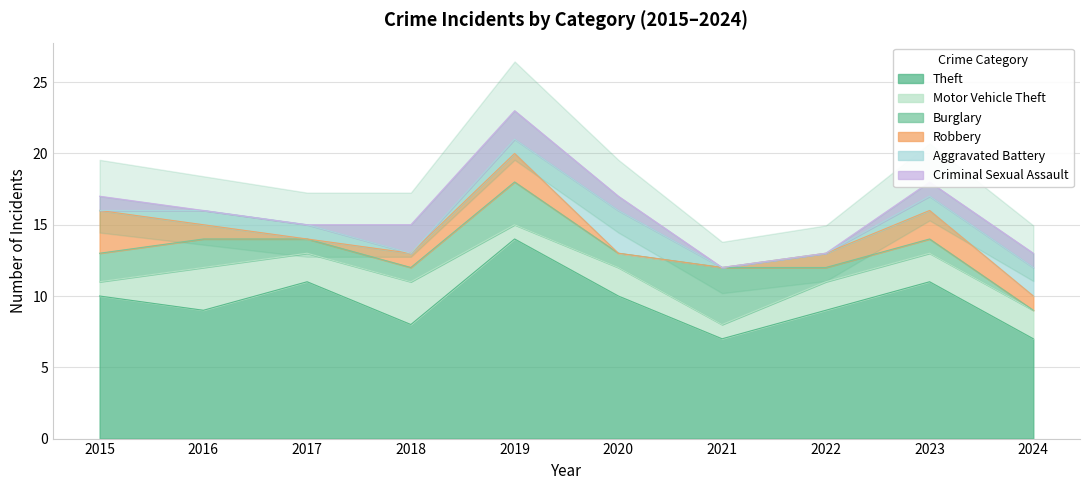

Is it true that Burglary equals 2 at 2022?

False